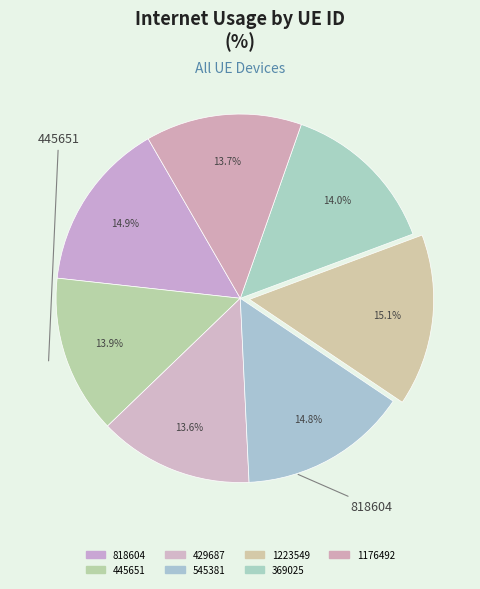

Does 545381 account for over 50% of the chart?

No